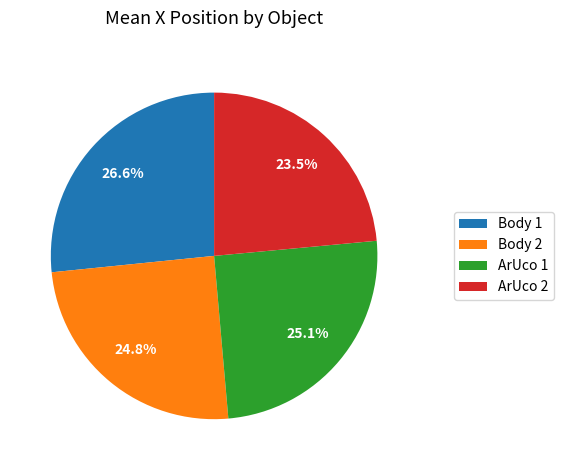

Which slice is the smallest?

ArUco 2